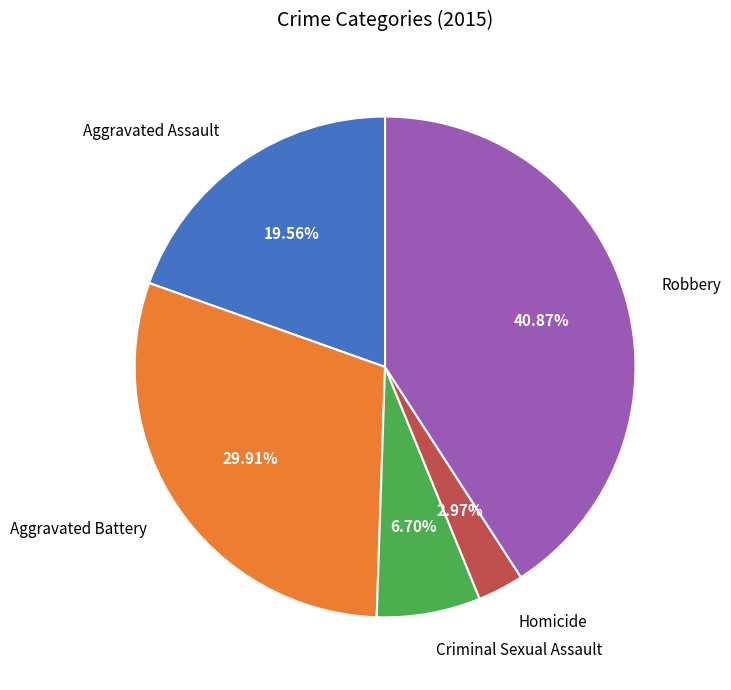

Is it true that Robbery is 28% of the pie?

False